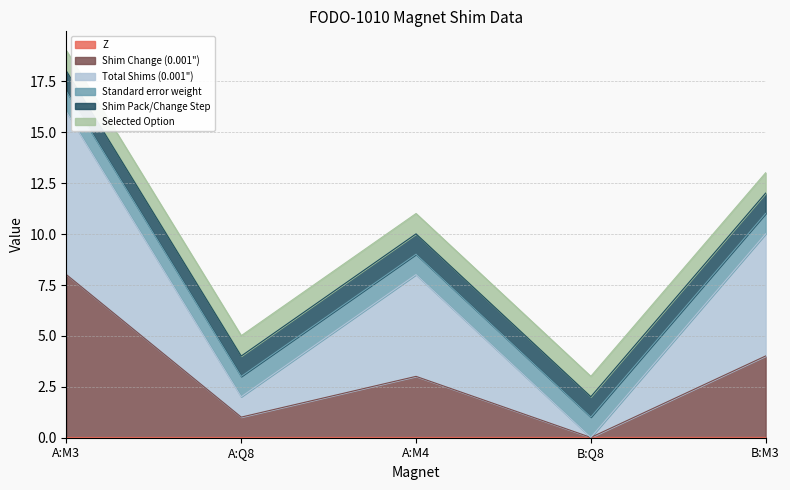

What is the difference between the highest and lowest values at A:M4?

8.0